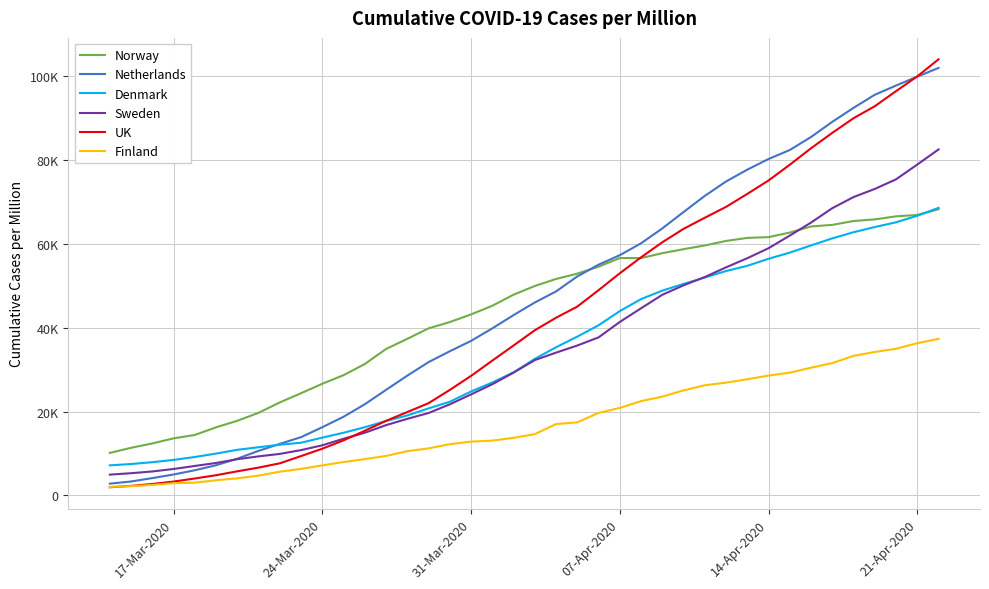

What are all the series names shown in the legend?

Norway, Netherlands, Denmark, Sweden, UK, Finland